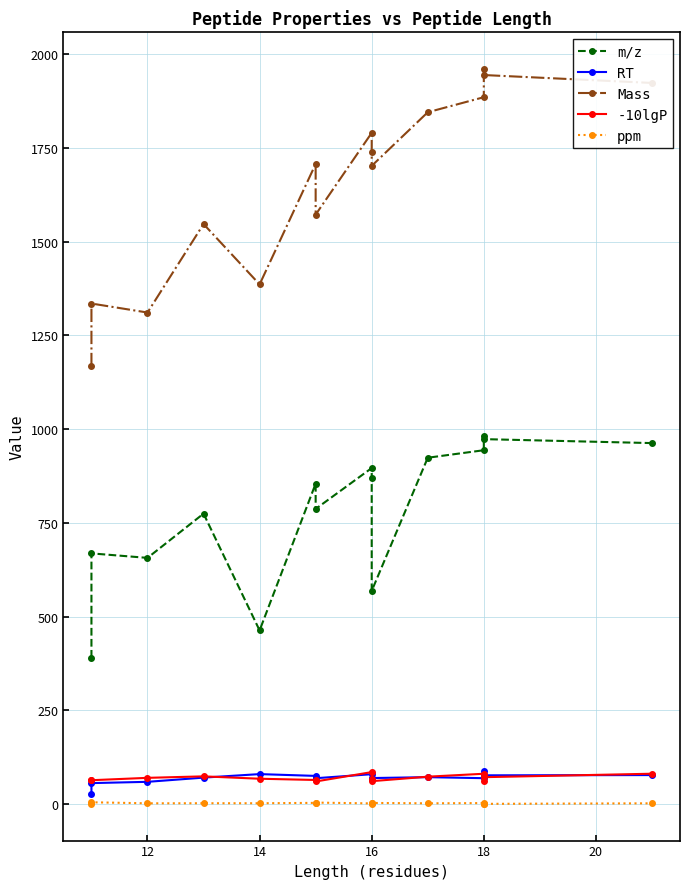

Between 16 and 18, which series saw the biggest shift?

Mass